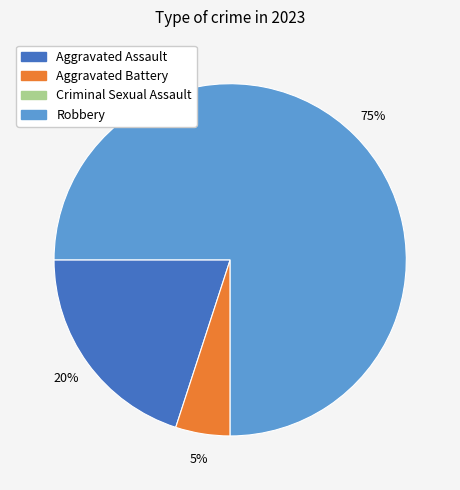

Is there any slice that represents more than half of the pie?

Yes